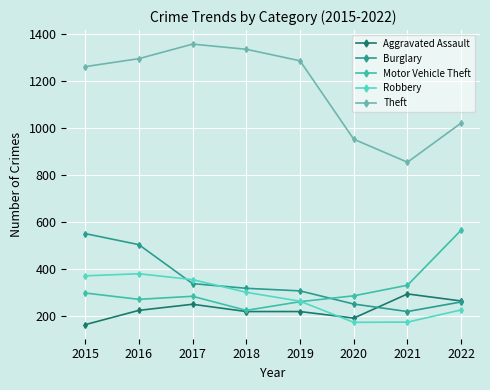

Where is the first local minimum for Theft?

2021